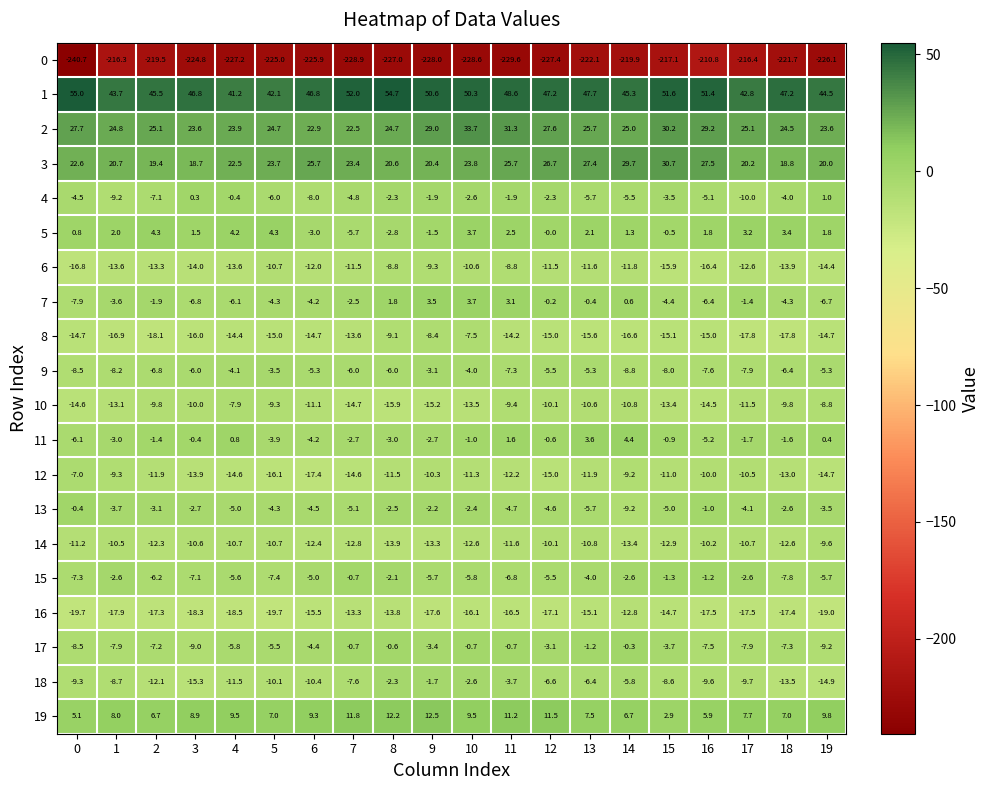

At 15, list the series in order from largest to smallest.

1, 3, 2, 19, 5, 11, 15, 4, 17, 7, 13, 9, 18, 12, 14, 10, 16, 8, 6, 0